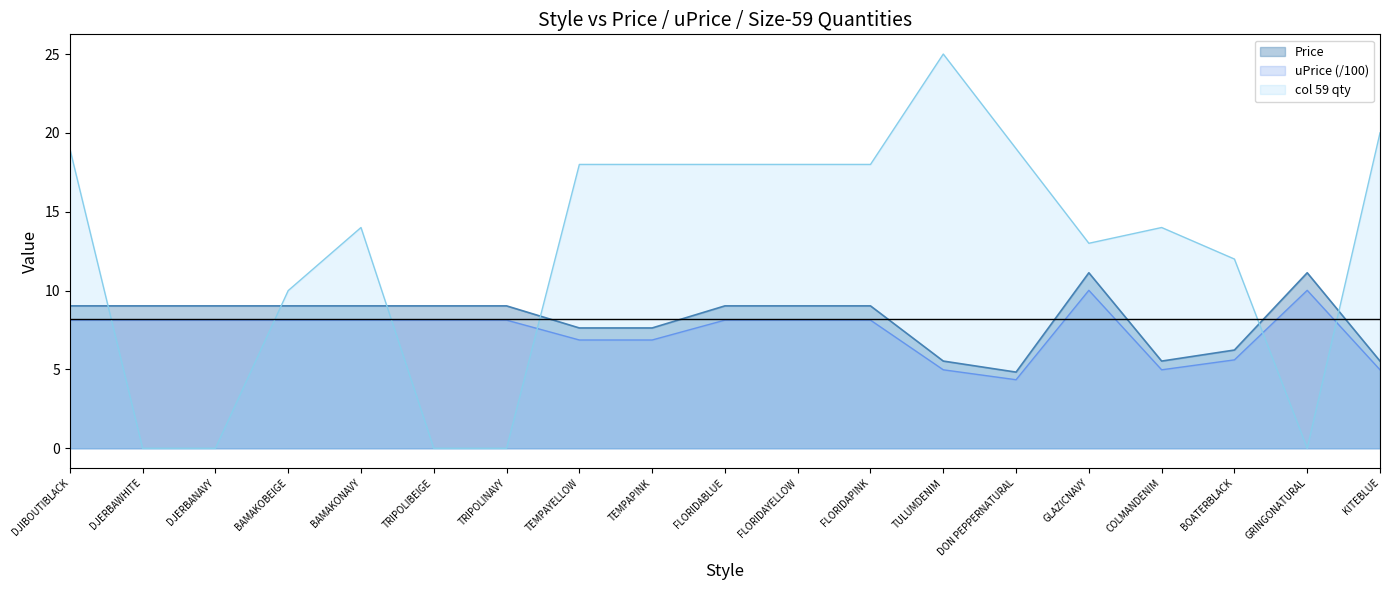

List the labels in order of uPrice value, largest first.

GLAZICNAVY, GRINGONATURAL, DJIBOUTIBLACK, DJERBAWHITE, DJERBANAVY, BAMAKOBEIGE, BAMAKONAVY, TRIPOLIBEIGE, TRIPOLINAVY, FLORIDABLUE, FLORIDAYELLOW, FLORIDAPINK, TEMPAYELLOW, TEMPAPINK, BOATERBLACK, TULUMDENIM, COLMANDENIM, KITEBLUE, DON PEPPERNATURAL